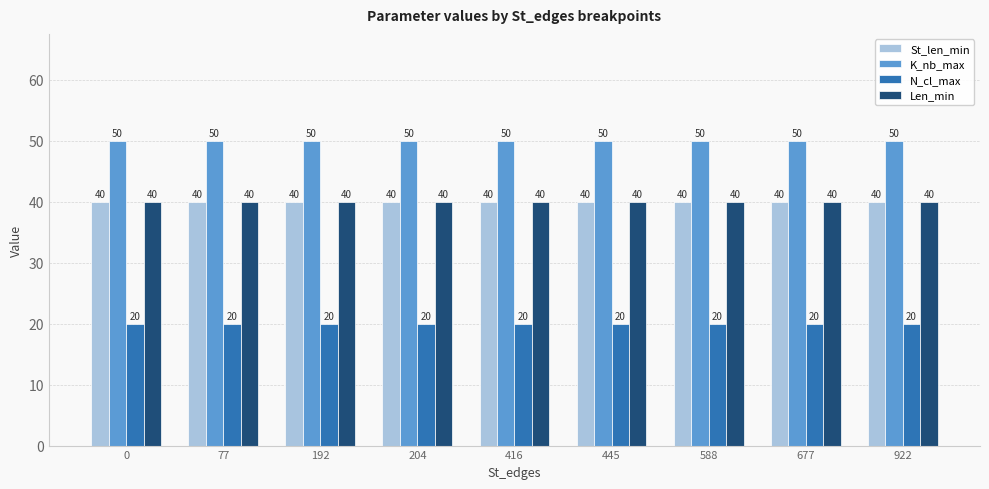

True or false: St_len_min has a value of 40 at 77.

True